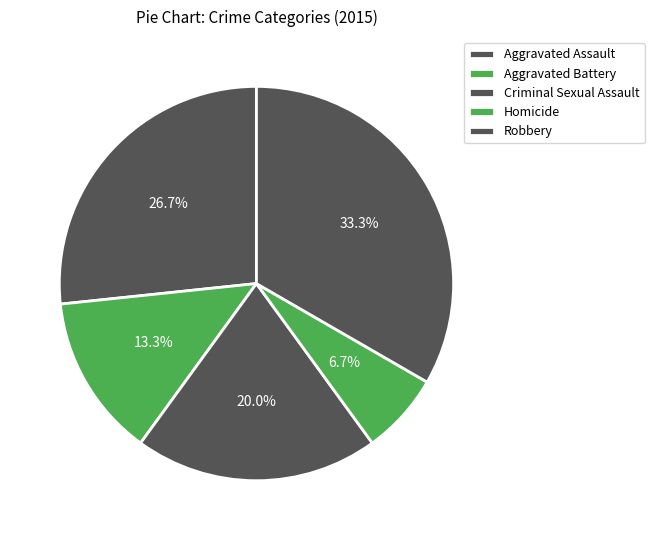

What is the smallest slice in the pie chart?

Homicide